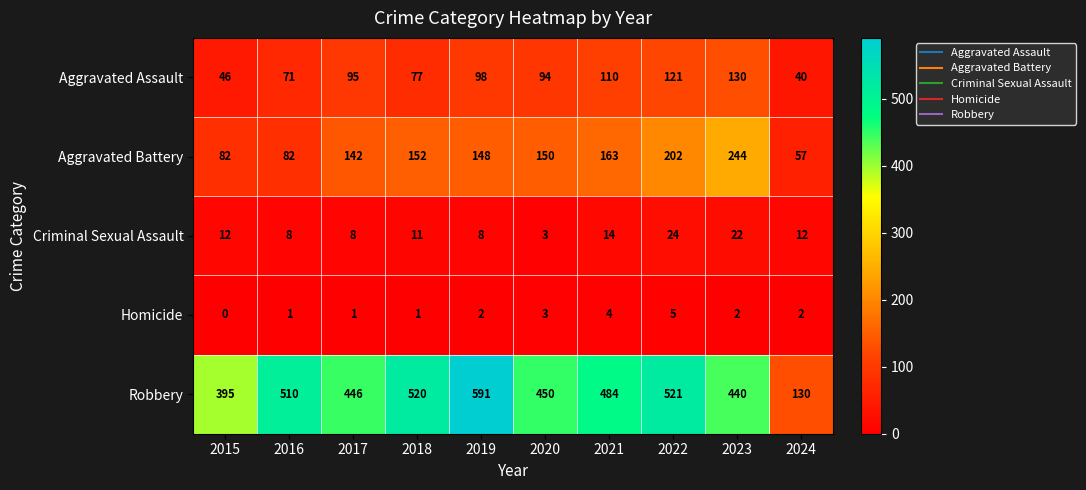

Which series has the widest spread of values?

Robbery